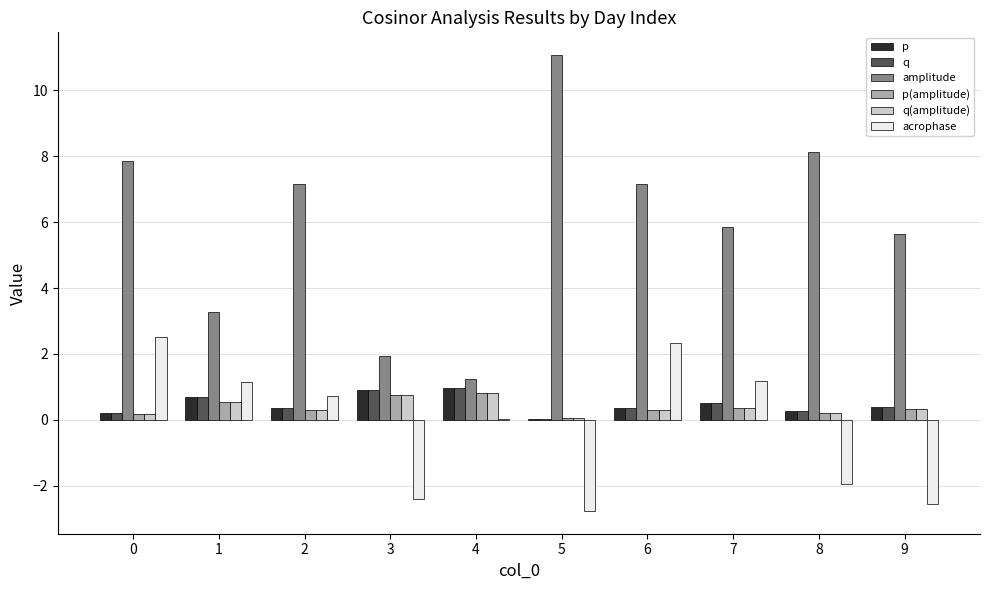

Is the value of acrophase at 5 greater than the value of q at 0?

No